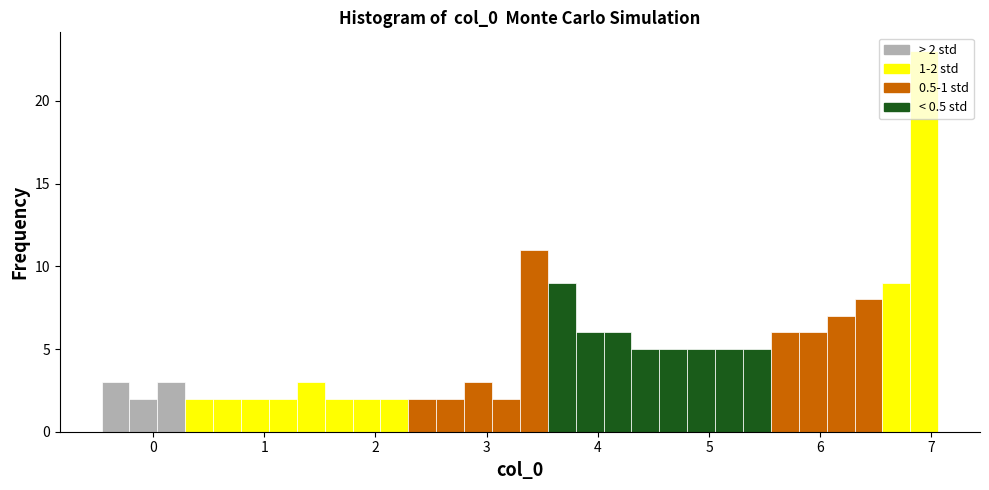

Around what value on the x-axis is the tallest bar? Give the approximate position of its centre, as read against the axis.

6.9